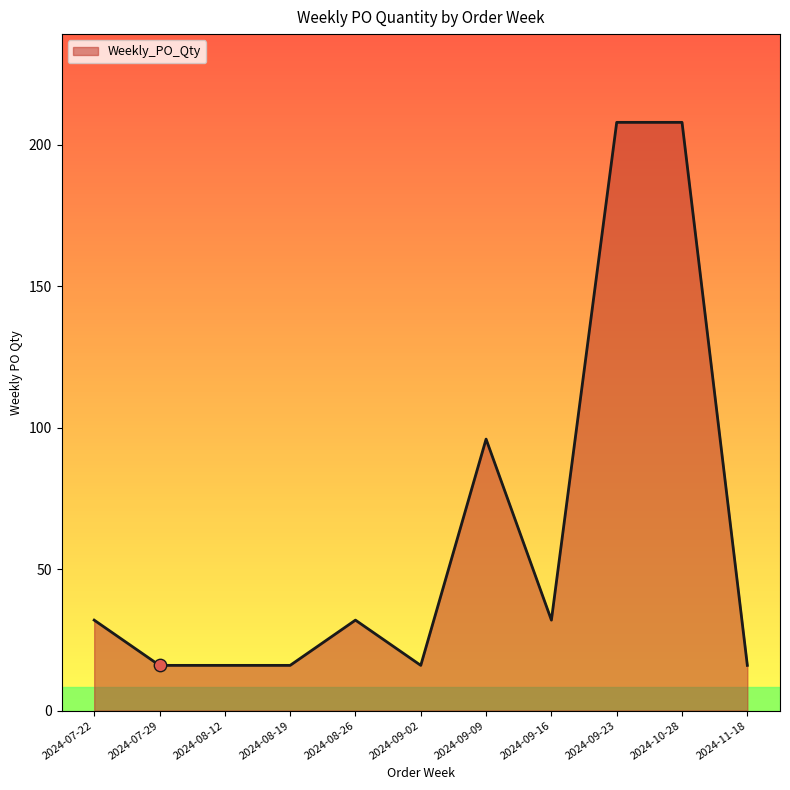

What is the change in value from 2024-07-22 to 2024-08-19?

-16